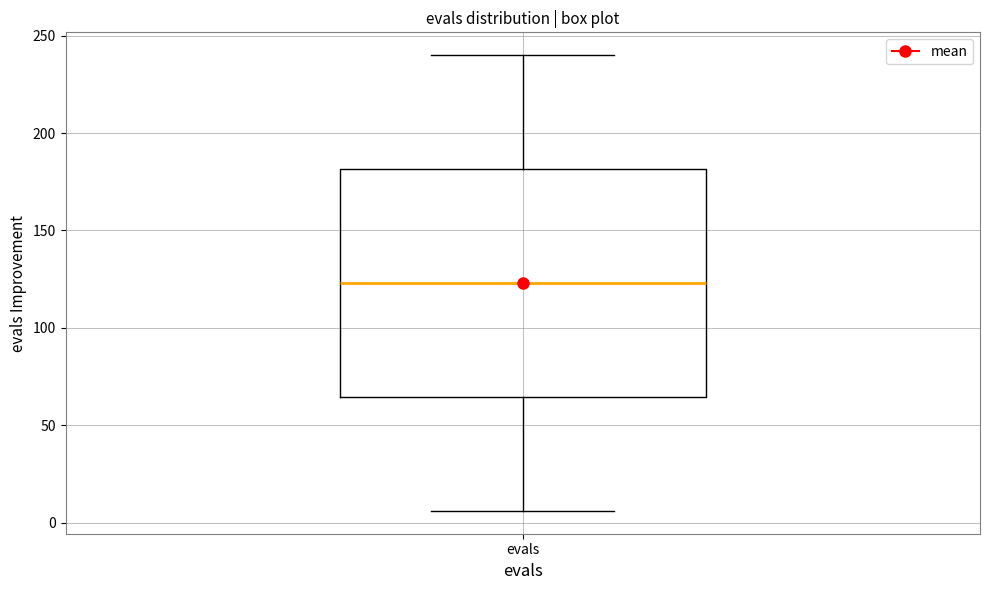

Where is the upper edge of the box for evals on the y-axis? The values are not printed on the chart, so give them approximately, as read against the axis.

180